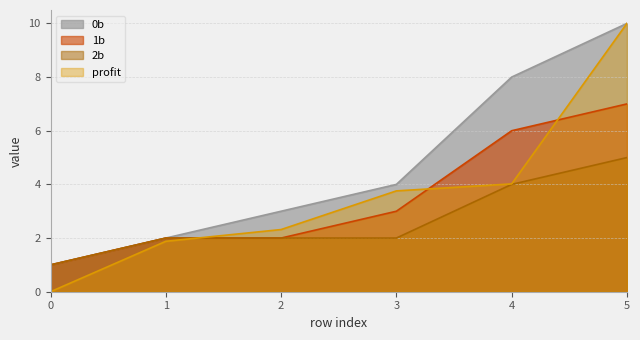

True or false: profit has a value of -4.5 at 0.

False